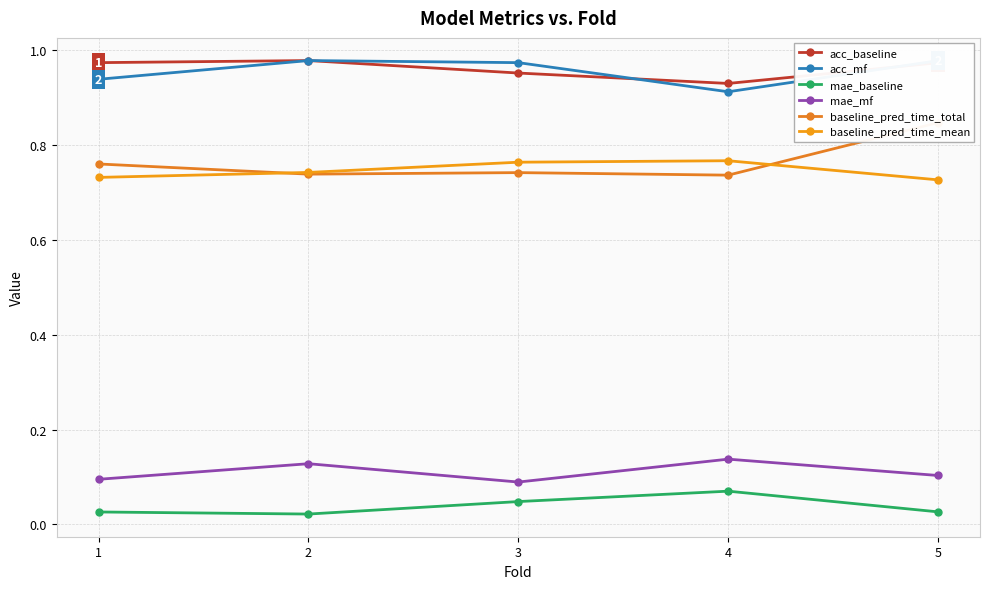

What is the value of the acc_baseline point at the 3rd from the left?

1.0